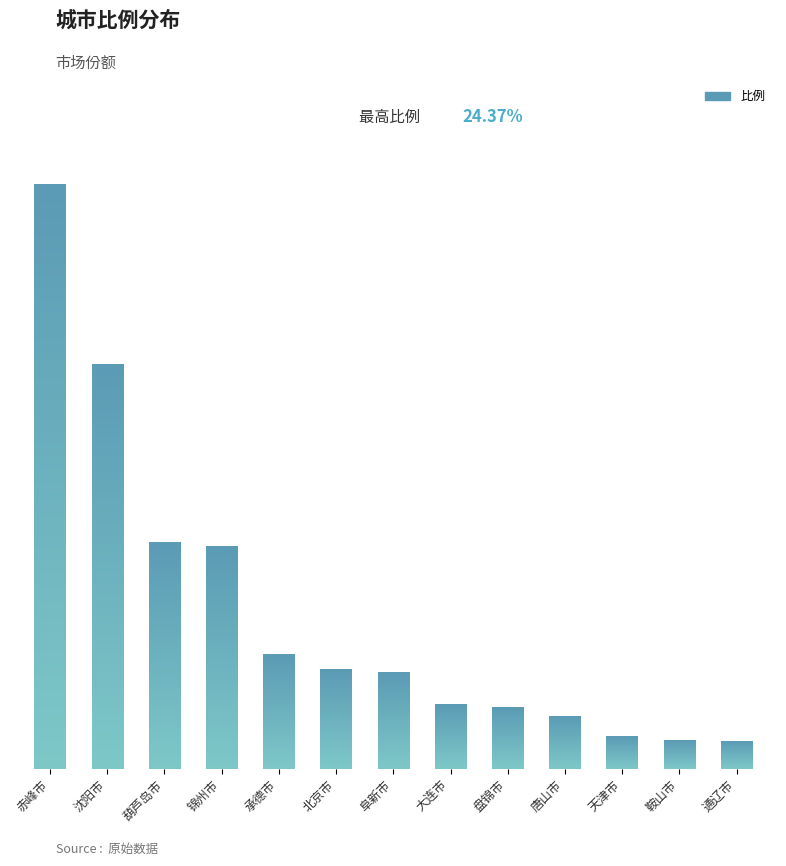

What is the label of the 1st bar from the right?

通辽市